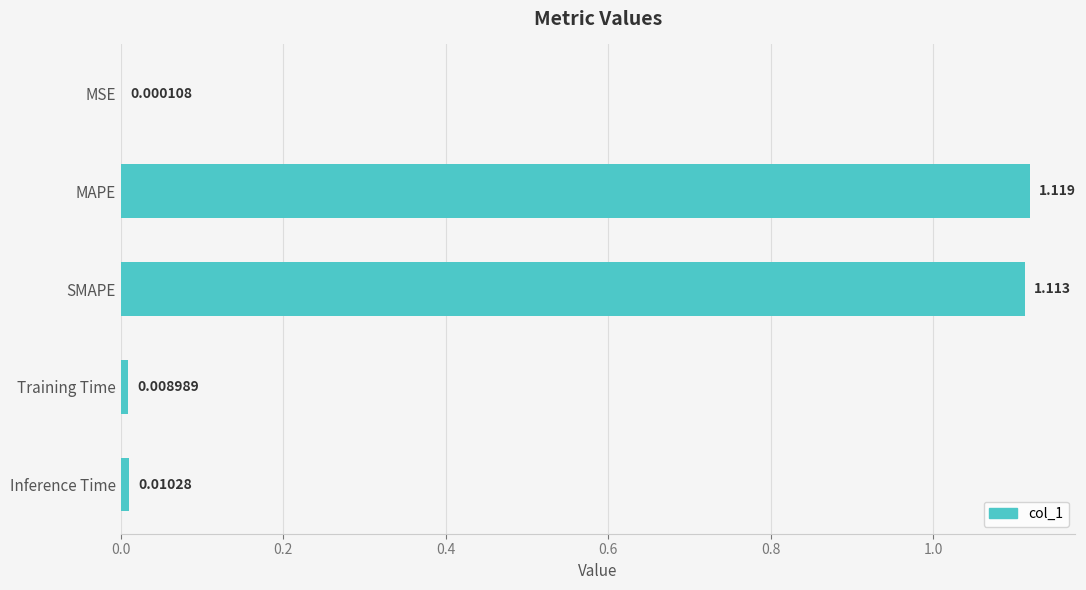

How many categories are shown in the chart?

5